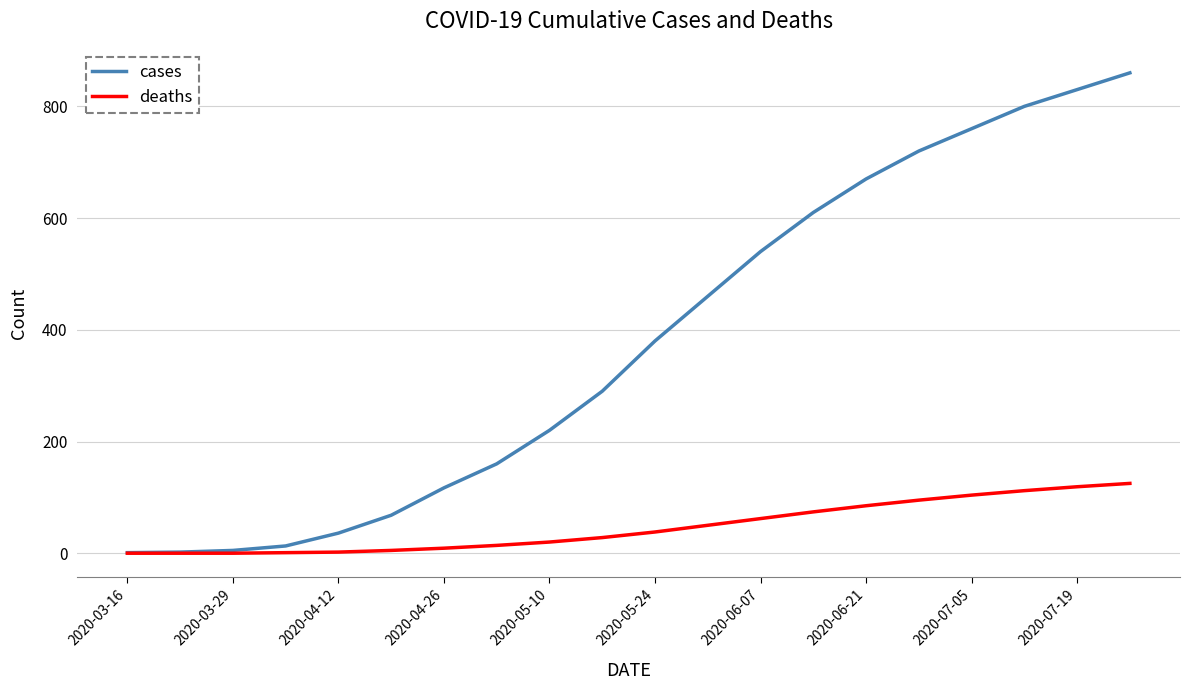

Which series has the largest range (max minus min)?

cases